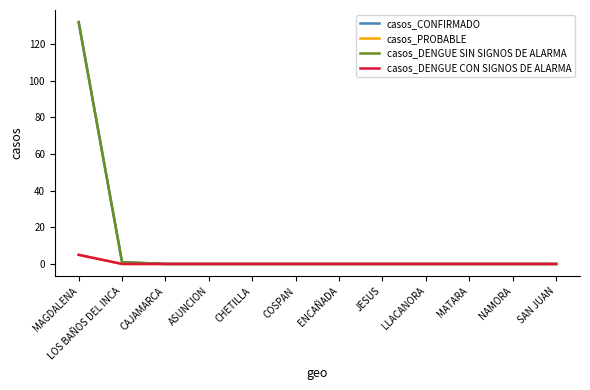

Does the chart have visible grid lines?

No